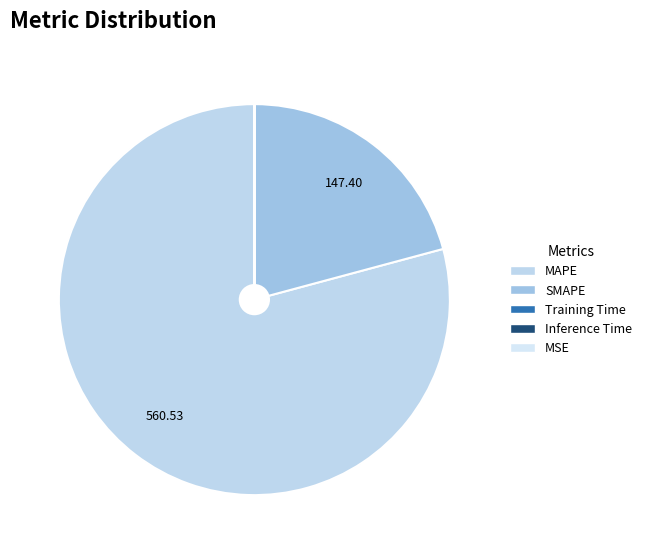

Does MAPE represent more than half of the total?

Yes